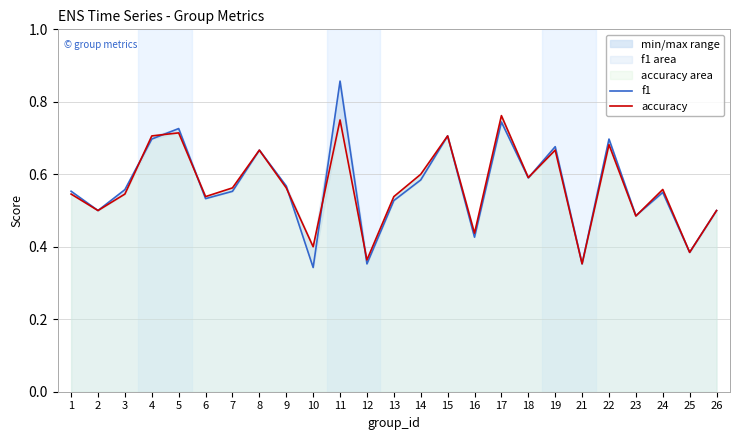

Is it true that accuracy equals 0.6 at 7?

True